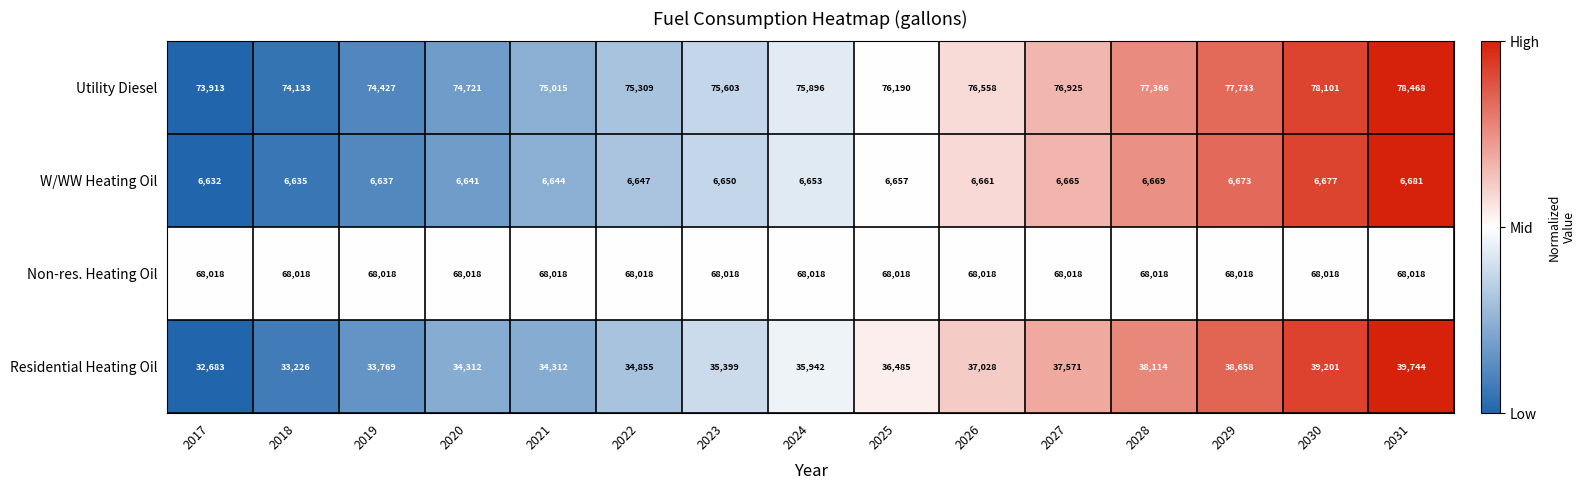

What is the maximum value shown in the chart?

78468